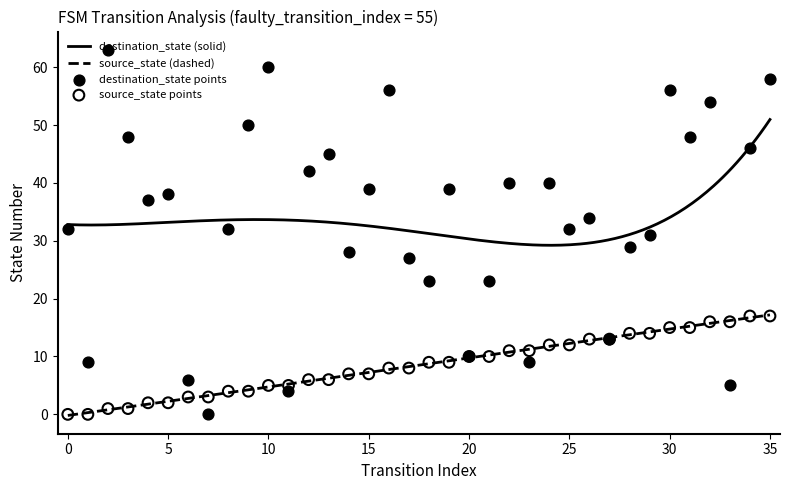

What is the total value across all series at 1?

9